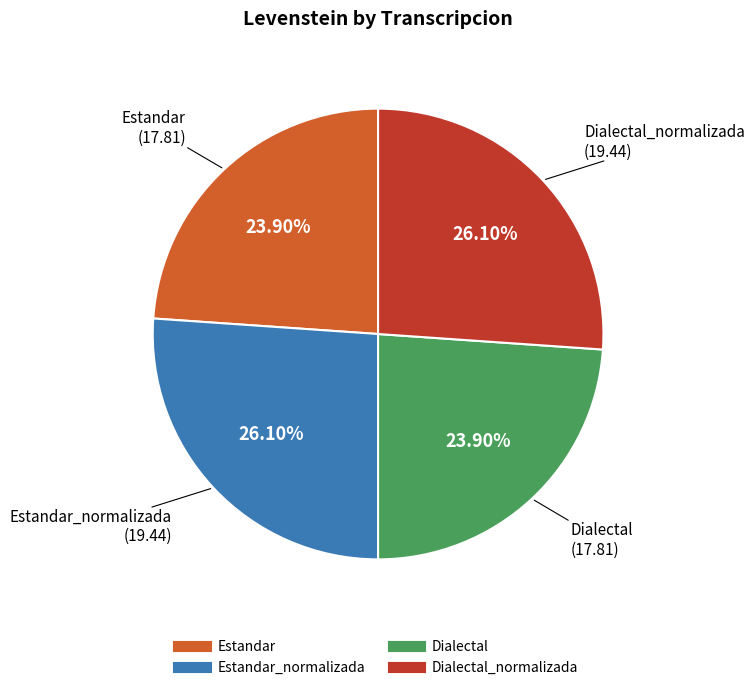

Count the number of slices in the pie.

4